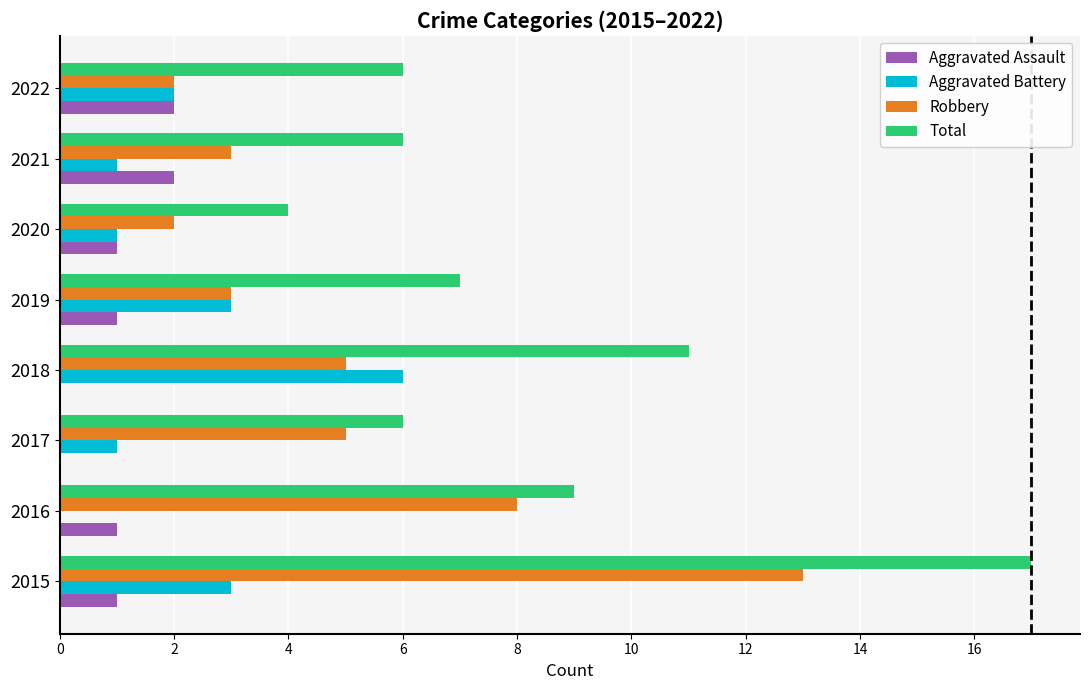

What are all the series names shown in the legend?

Aggravated Assault, Aggravated Battery, Robbery, Total